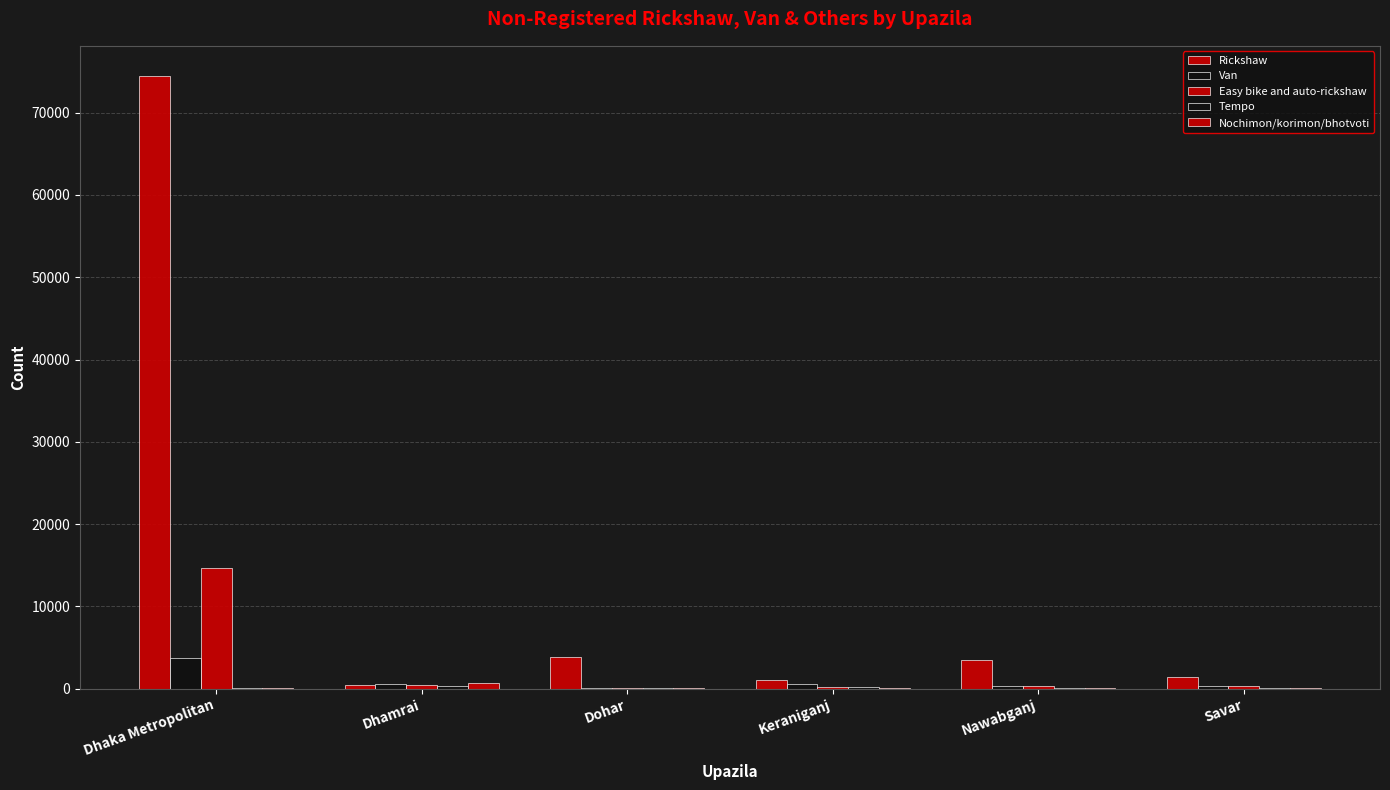

Does the chart contain stacked bars?

No